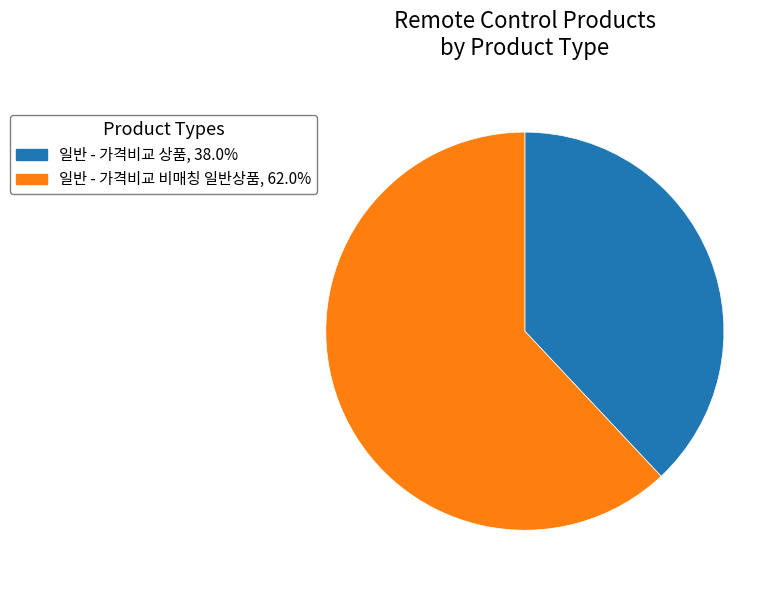

Between 일반 - 가격비교 상품 and 일반 - 가격비교 비매칭 일반상품, which is larger?

일반 - 가격비교 비매칭 일반상품